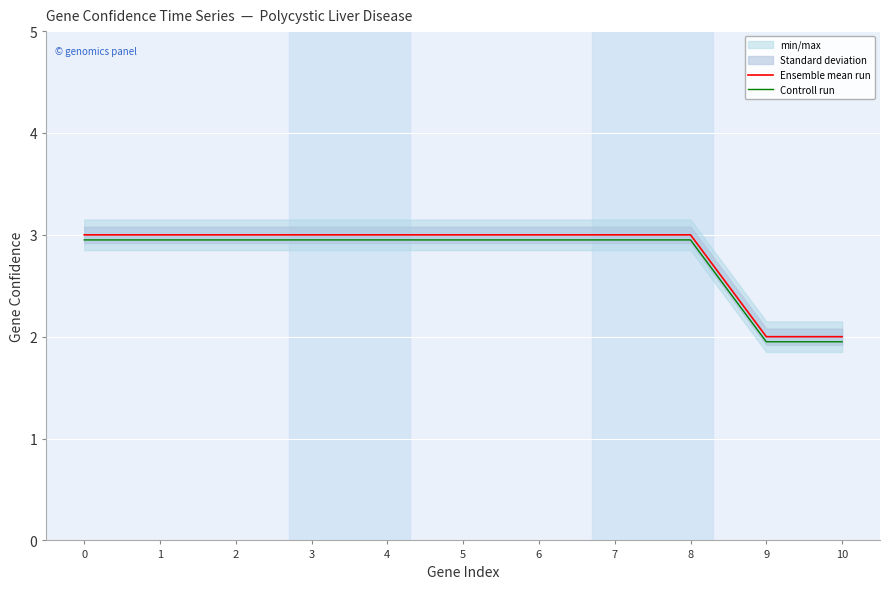

True or false: Controll run and Ensemble mean run cross at least once.

False